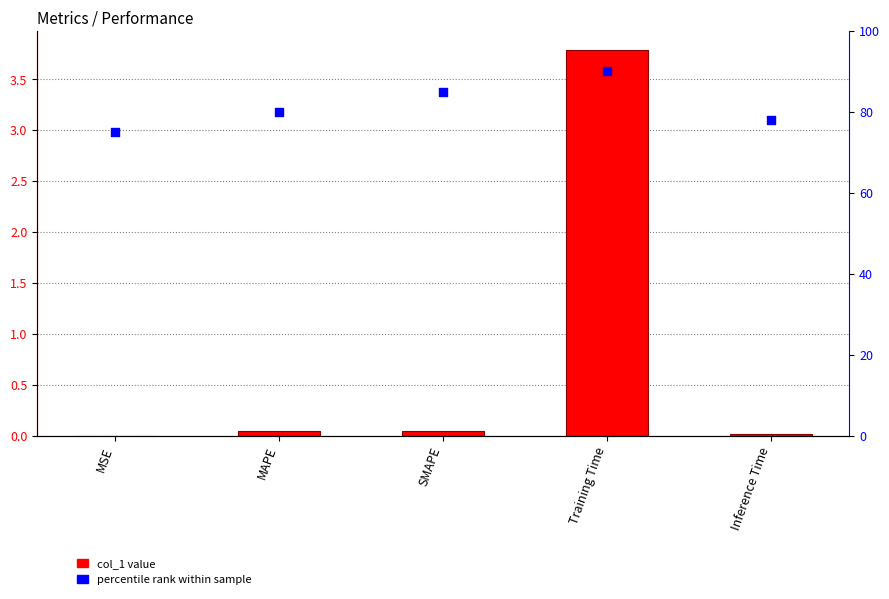

At which category is the sum across all series the highest?

Training Time